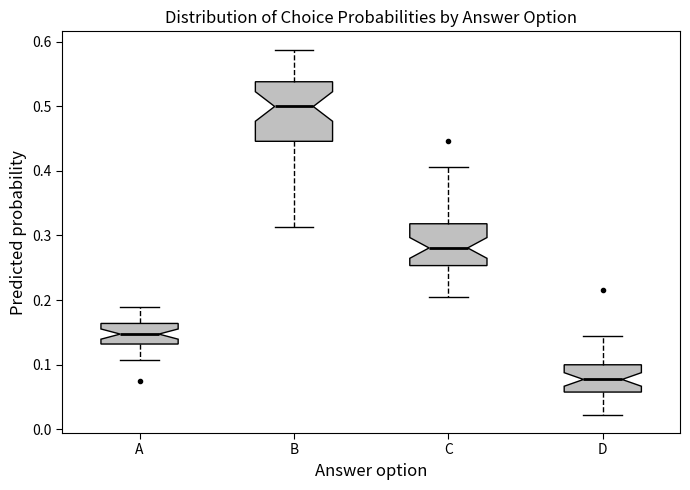

Reading left to right, read every box against the y-axis: the position of its median line, the range the box covers, and the ends of its whiskers. The values are not printed on the chart, so give them approximately, as read against the axis.

A: median 0.15, box 0.13 to 0.16, whiskers 0.11 to 0.19
B: median 0.50, box 0.45 to 0.54, whiskers 0.31 to 0.59
C: median 0.28, box 0.25 to 0.32, whiskers 0.20 to 0.41
D: median 0.08, box 0.06 to 0.10, whiskers 0.02 to 0.14